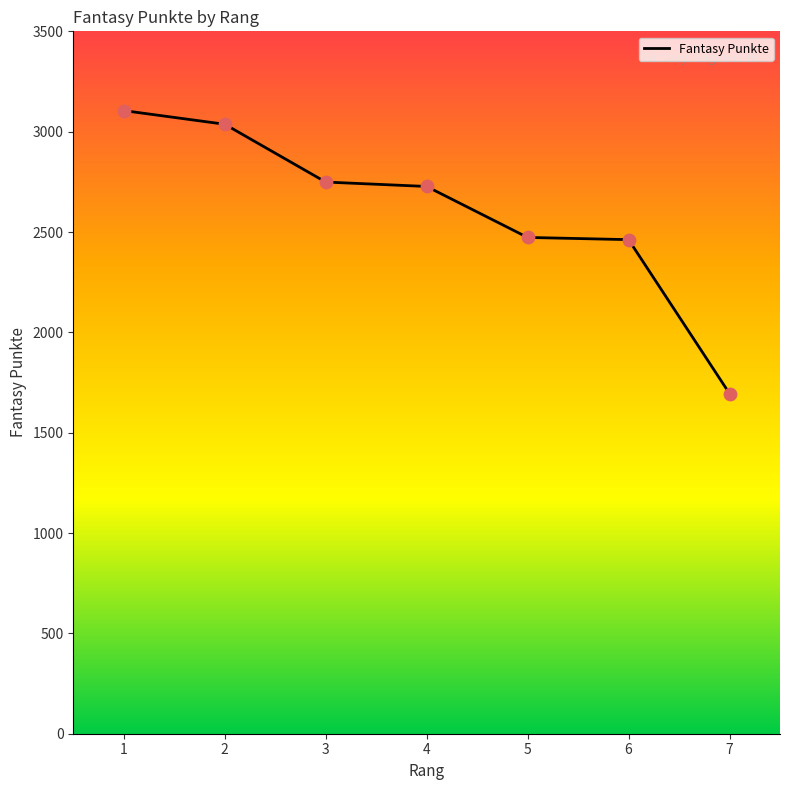

What is the change in value from 2 to 5?

-564